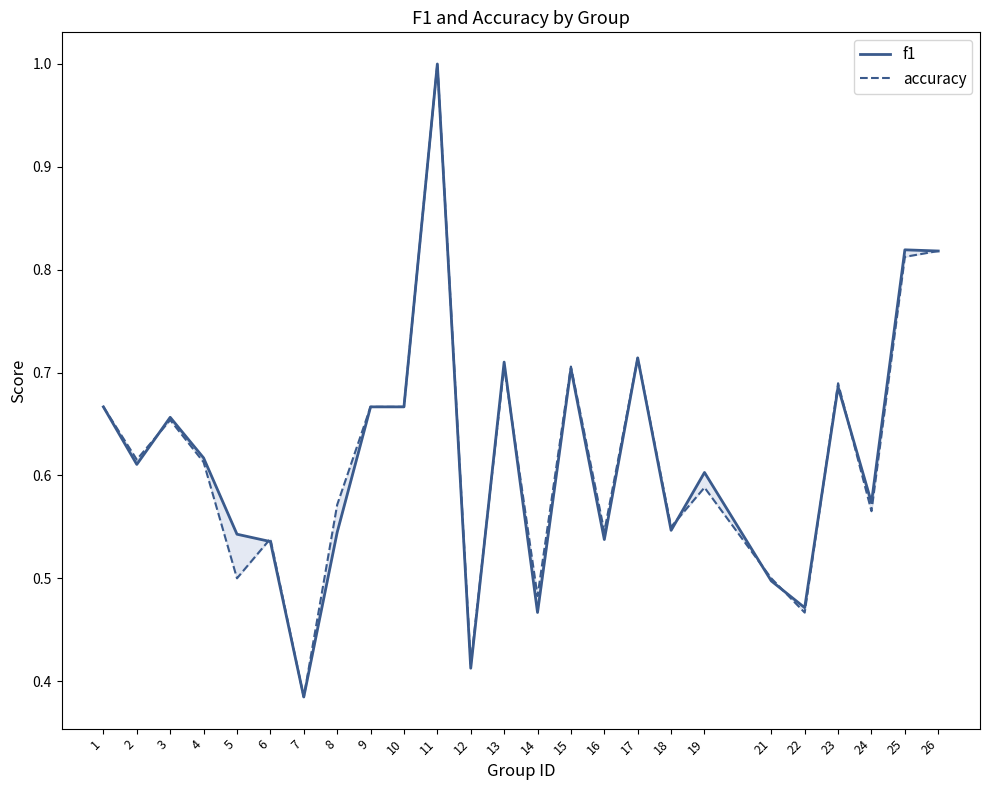

How many distinct data groups are displayed?

2